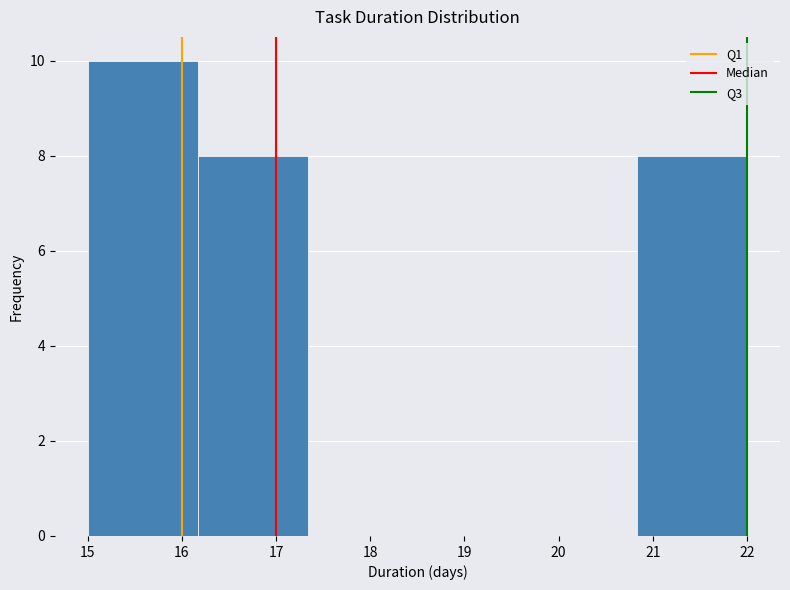

Reading left to right, transcribe this chart: for each bar, give the range it covers on the x-axis and its height. Neither the bar edges nor the heights are printed on the chart, so give them approximately, as read against the axes.

15.0 to 16.2: 10
16.2 to 17.3: 8
17.3 to 18.5: 0
18.5 to 19.7: 0
19.7 to 20.8: 0
20.8 to 22.0: 8